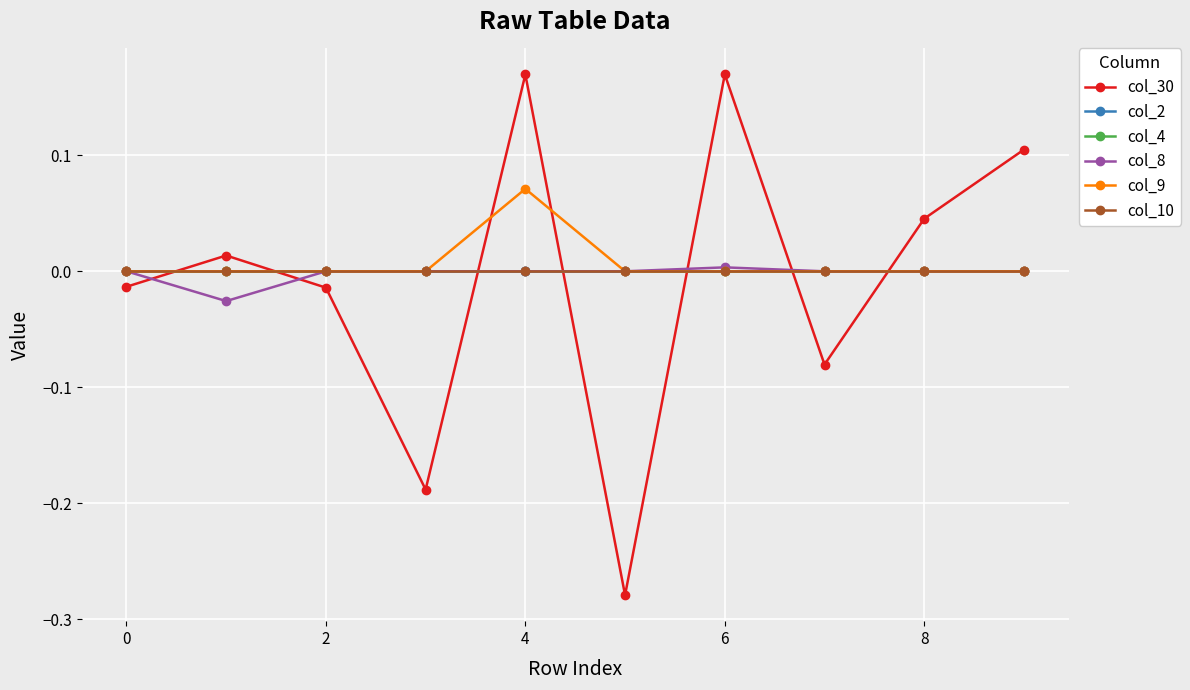

List the series in order of their peak value, highest first.

col_30, col_9, col_8, col_2, col_4, col_10